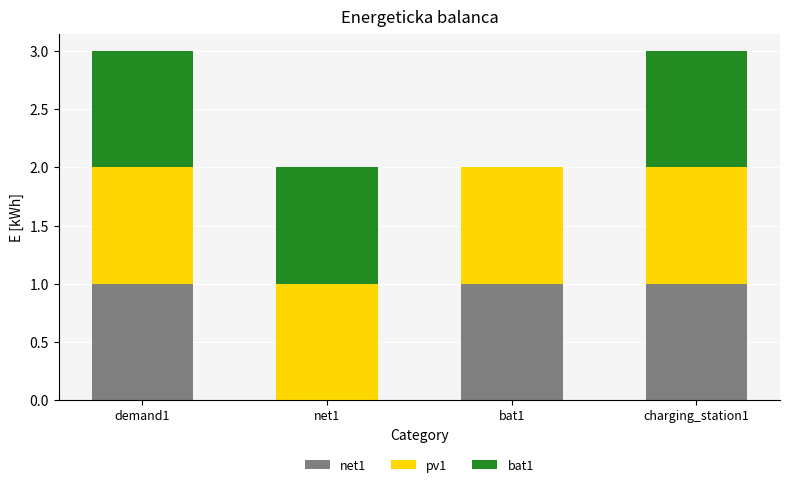

Reading left to right, what are the values for net1?

demand1=1	net1=0	bat1=1	charging_station1=1